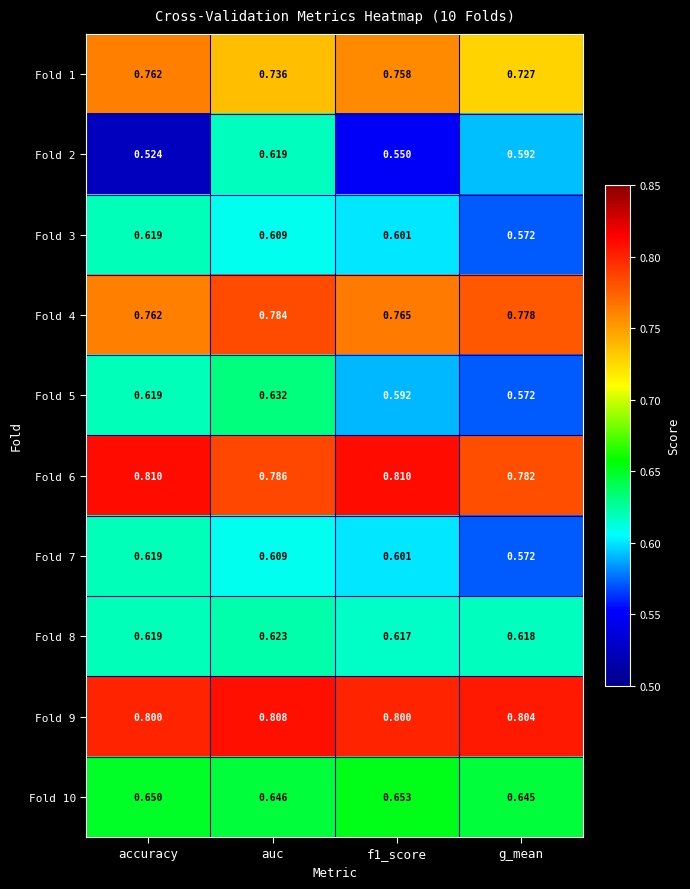

At which category does the chart reach its minimum across all series?

accuracy